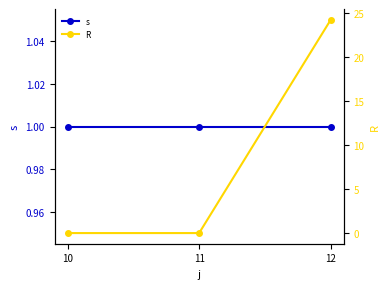

At how many categories does at least one series exceed 2?

1